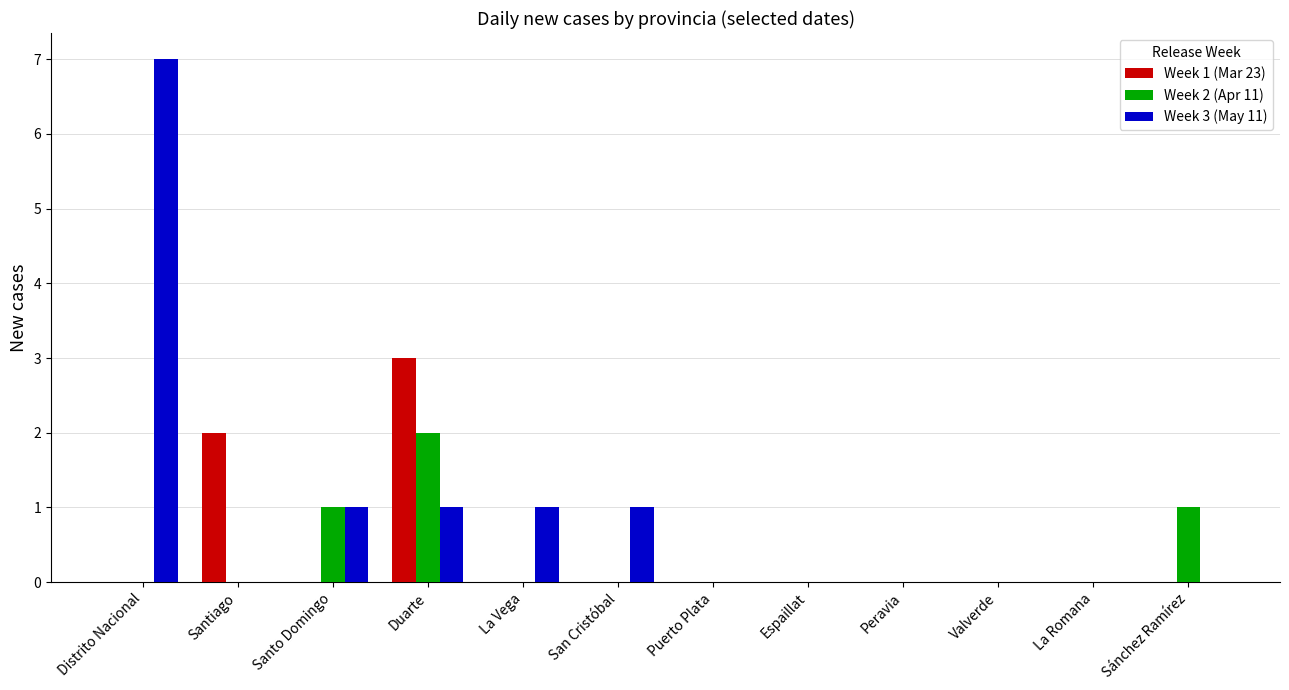

What are all the series names shown in the legend?

Week 1 (Mar 23), Week 2 (Apr 11), Week 3 (May 11)